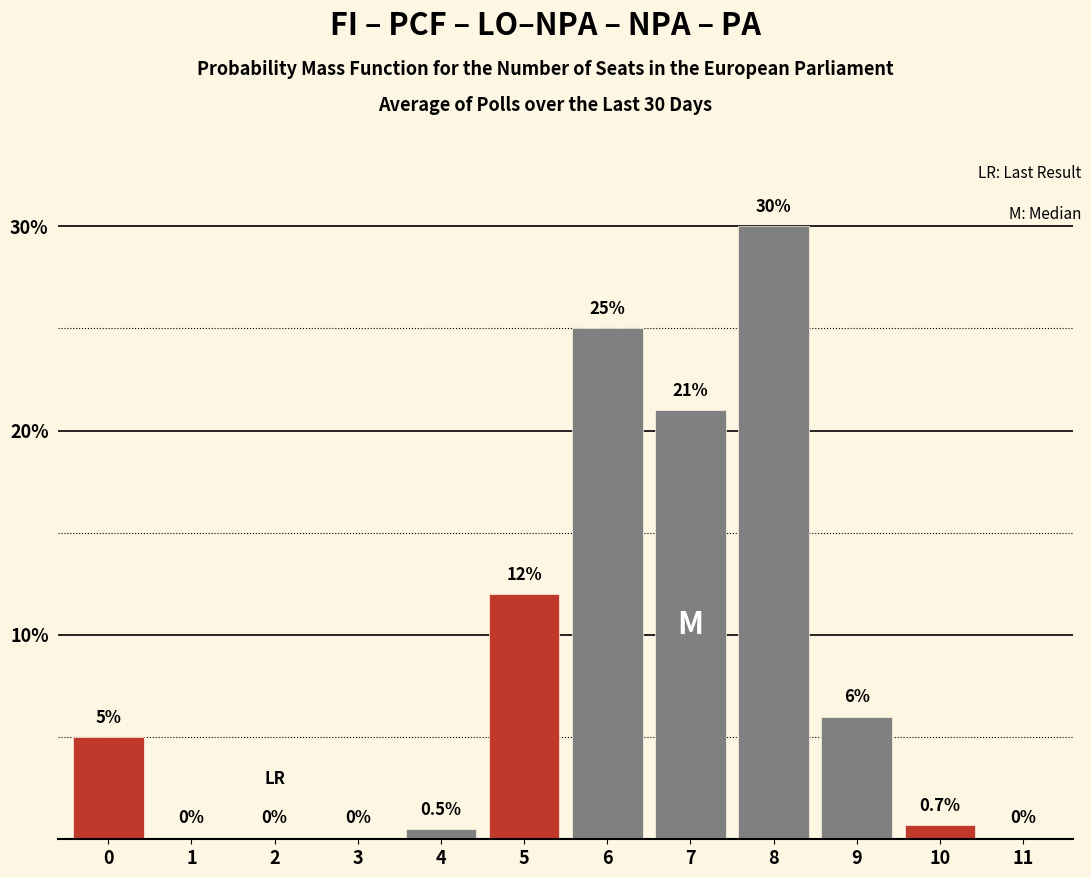

Reading left to right, what are all the values shown in this chart?

0=5.0	1=0.0	2=0.0	3=0.0	4=0.5	5=12.0	6=25.0	7=21.0	8=30.0	9=6.0	10=0.7	11=0.0